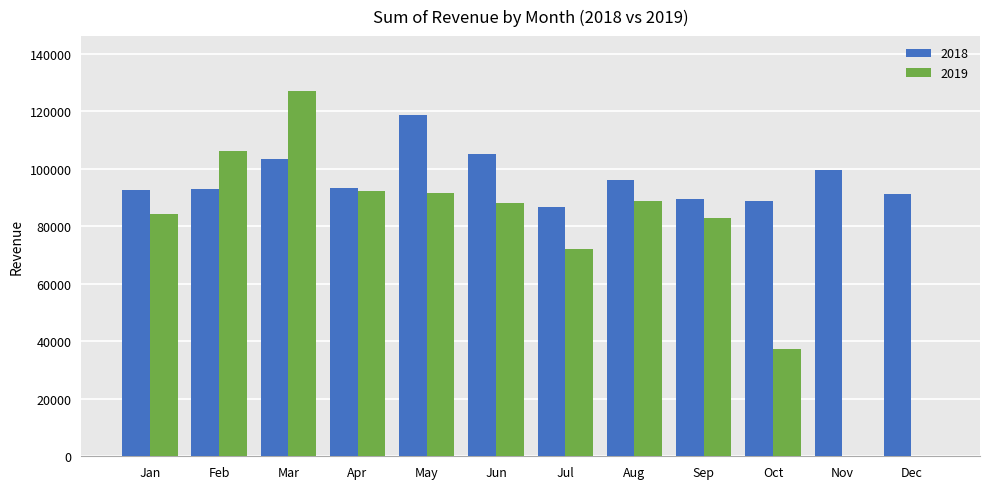

Is it true that 2019 equals 54344 at Mar?

False